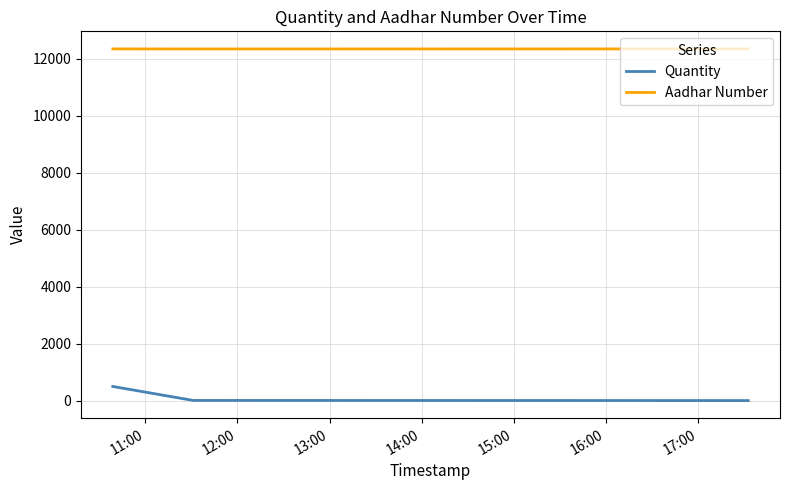

At how many categories does at least one series exceed 10915?

3